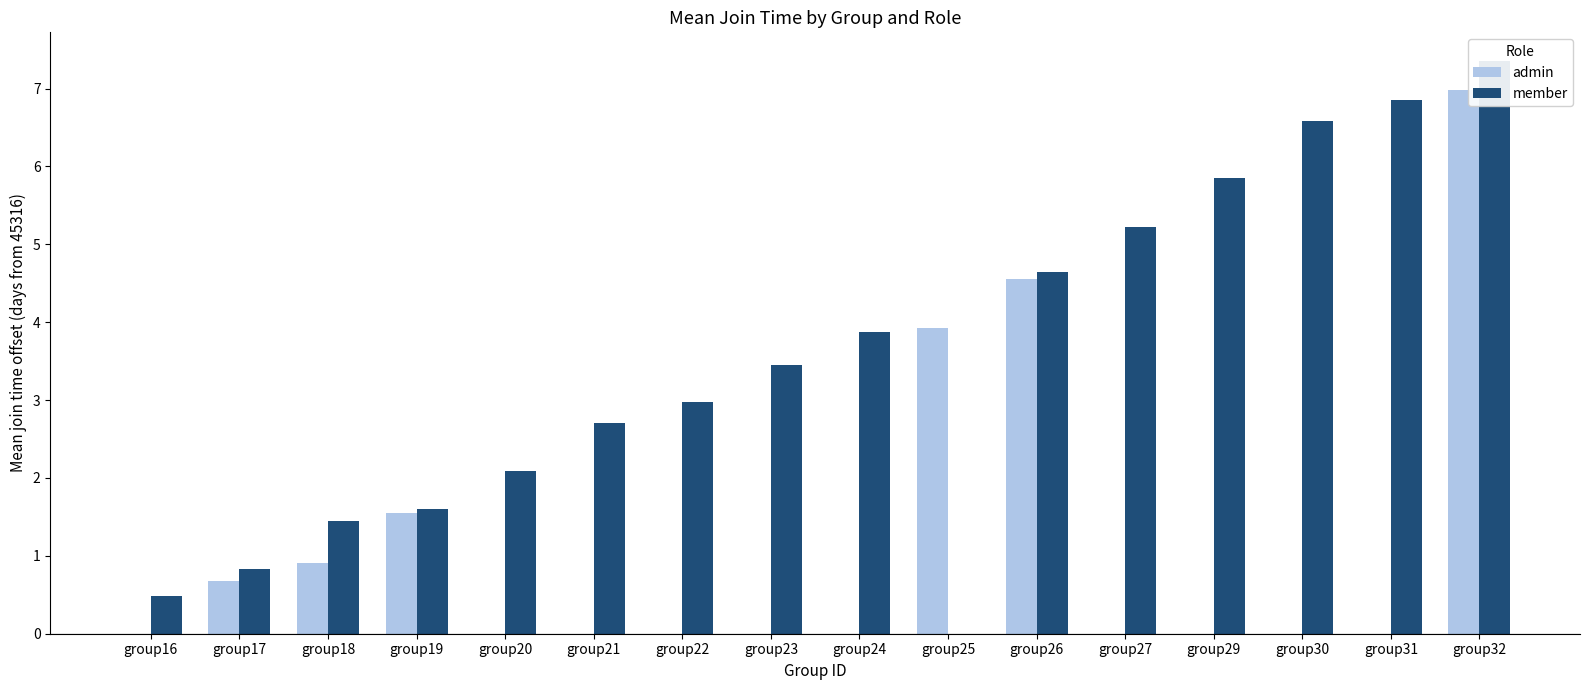

What is the difference between the second highest and minimum values in the member series?

6.9